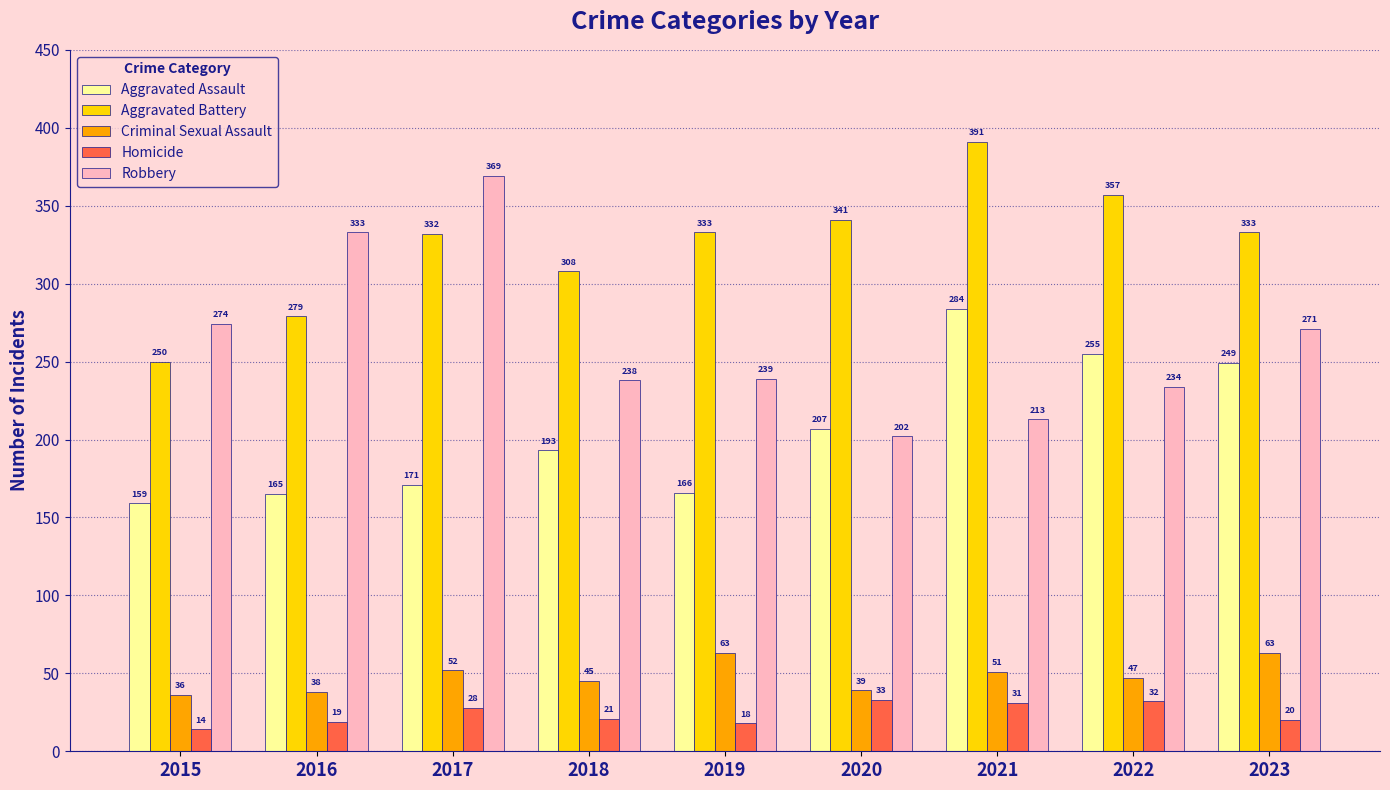

Between 2017 and 2018, which series saw the biggest shift?

Robbery